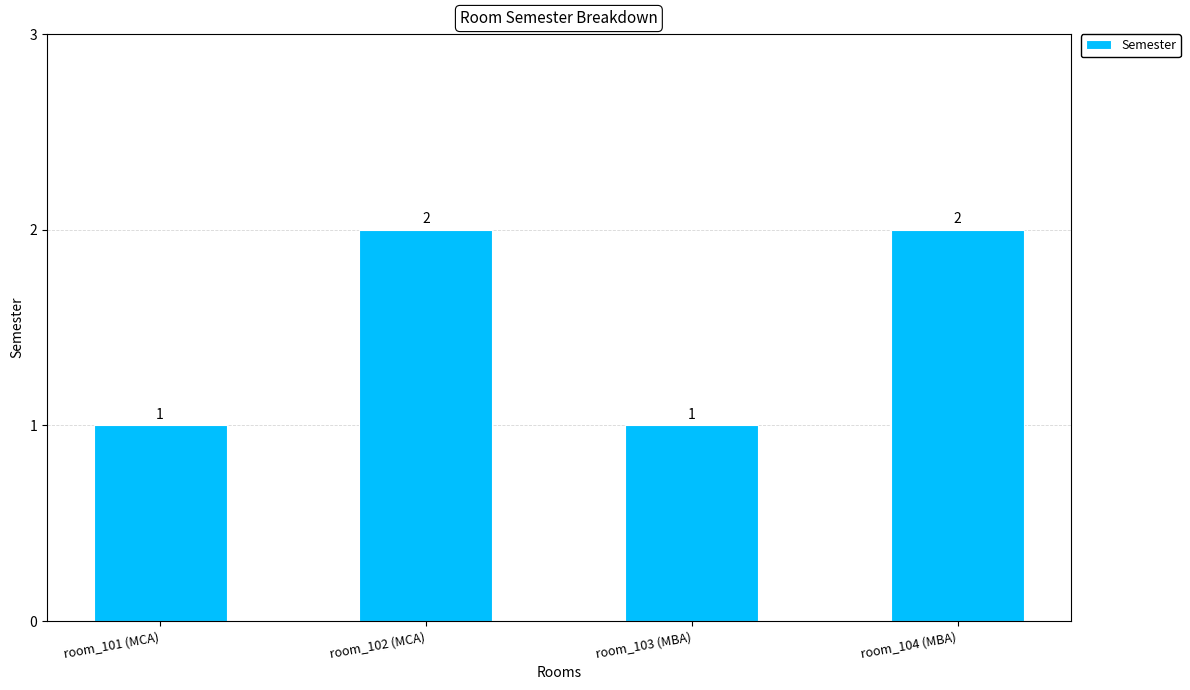

The chart shows a value of 3 at room_102 (MCA). True or false?

False